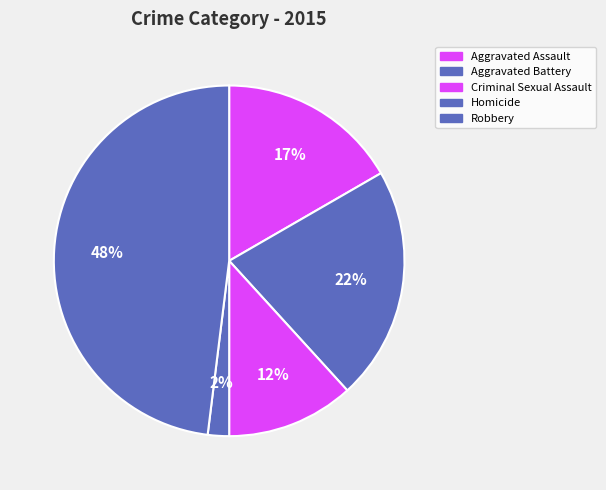

Does Criminal Sexual Assault represent more than half of the total?

No